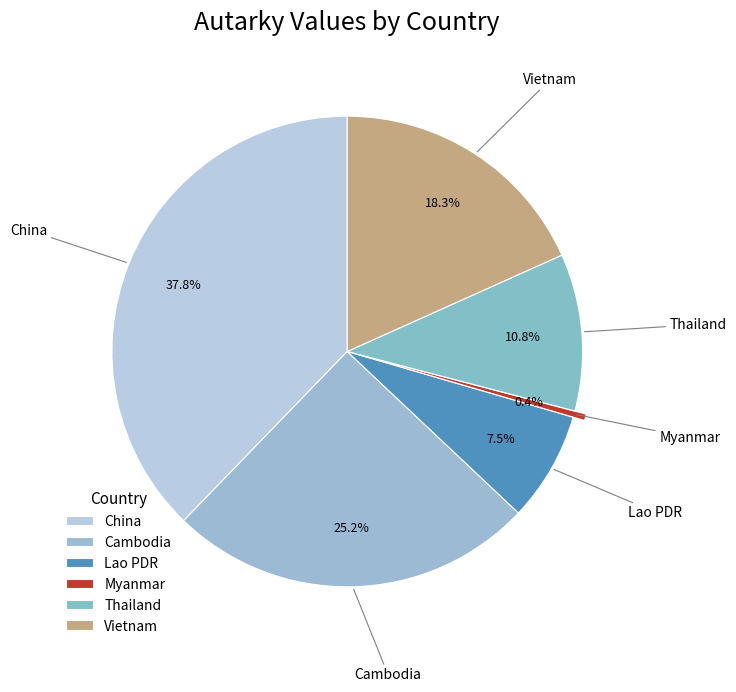

What portion of the pie excludes Thailand?

89.2%